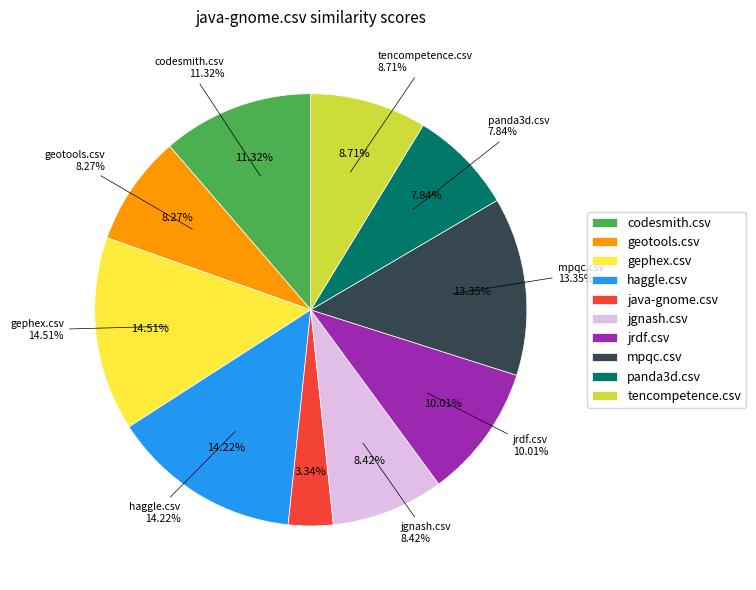

What is the total percentage of java-gnome.csv and jgnash.csv?

11.8%